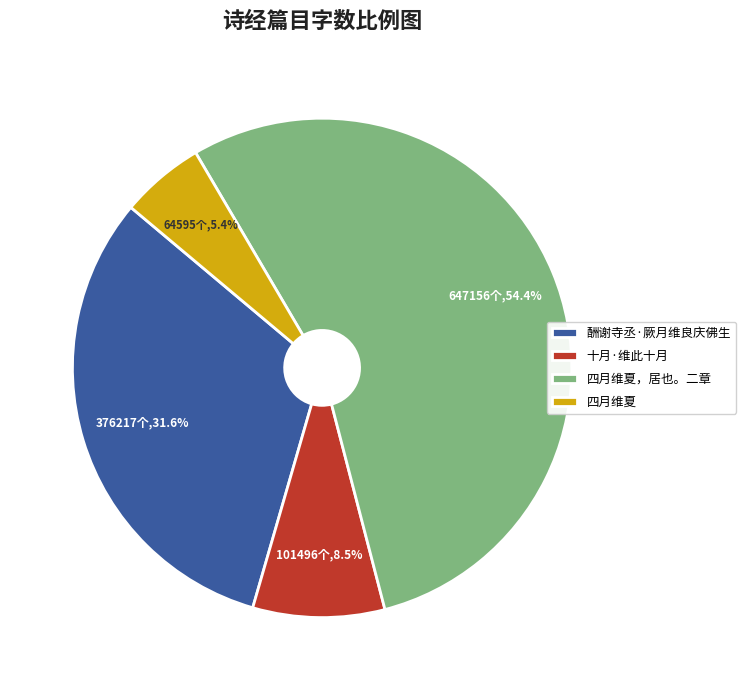

Combined, do 十月·维此十月 and 酬谢寺丞·厥月维良庆佛生 account for over 50%?

No